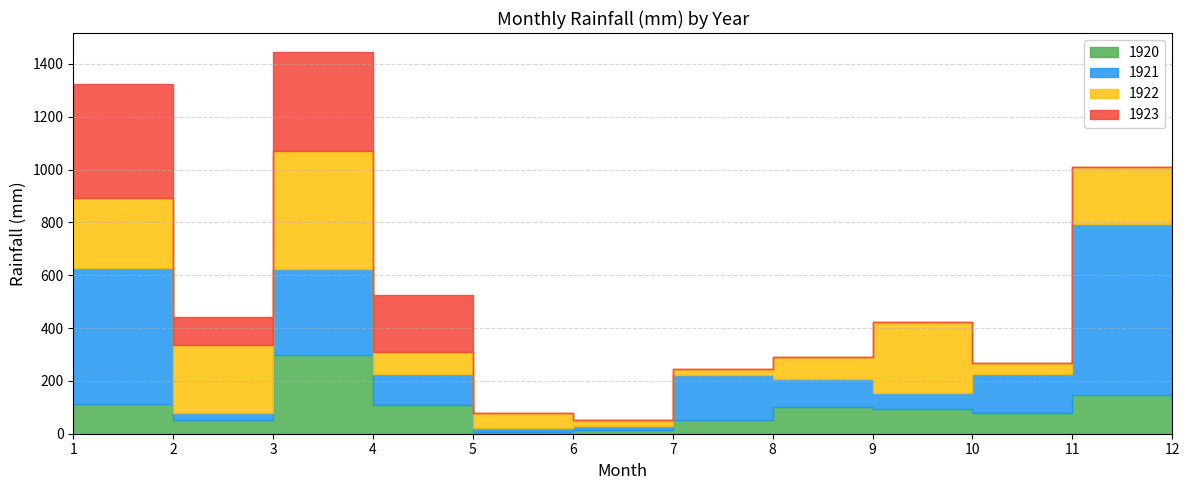

What is the minimum value for 1921?

14.3